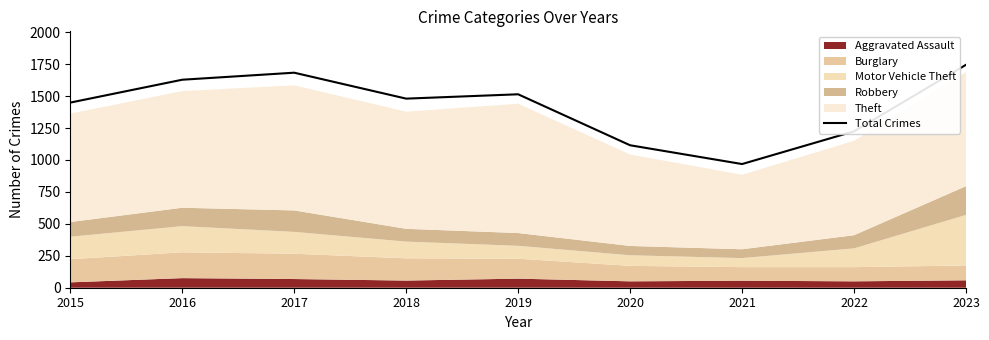

True or false: Total Crimes has a value of 325 at 2021.

False